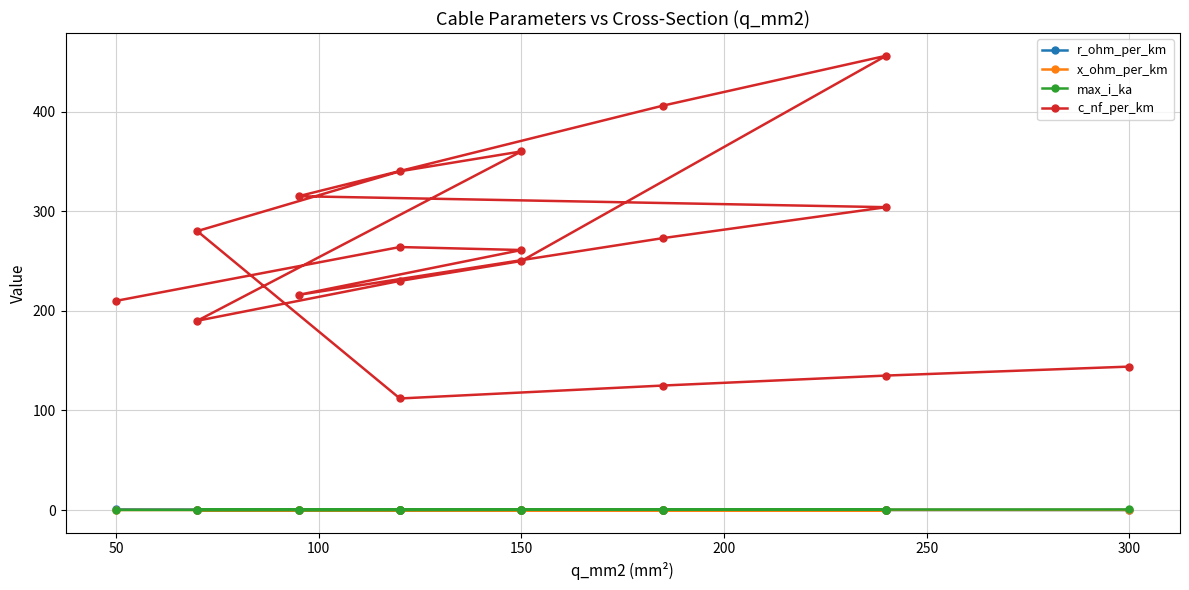

Reading left to right, what are all the values shown in this chart?

r_ohm_per_km: 0.6	0.2	0.2	0.3	0.2	0.1	0.3	0.2	0.1	0.2	0.3	0.4	0.2	0.3	0.4	0.2	0.1	0.1	0.1
x_ohm_per_km: 0.1	0.1	0.1	0.1	0.1	0.1	0.1	0.1	0.1	0.1	0.1	0.1	0.1	0.1	0.1	0.2	0.2	0.1	0.1
max_i_ka: 0.1	0.2	0.3	0.3	0.4	0.4	0.2	0.4	0.4	0.3	0.3	0.2	0.3	0.3	0.2	0.4	0.5	0.5	0.6
c_nf_per_km: 210.0	264.0	261.0	216.0	273.0	304.0	315.0	406.0	456.0	250.0	230.0	190.0	360.0	340.0	280.0	112.0	125.0	135.0	144.0